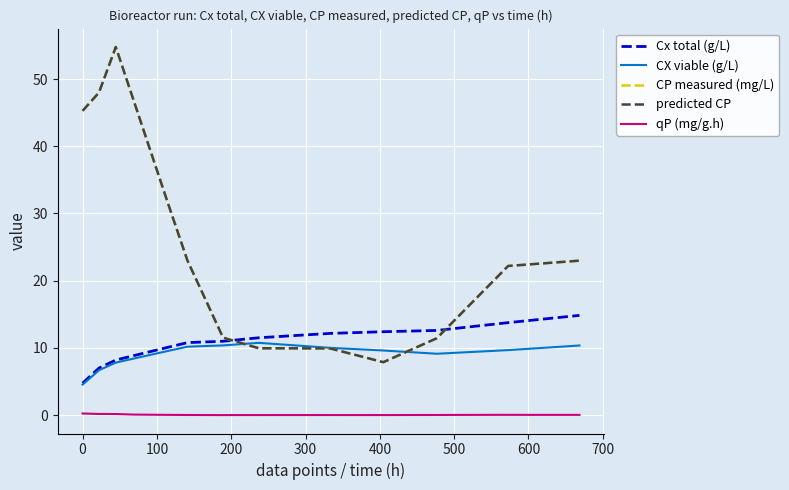

True or false: qP (mg/g.h) and CX viable (g/L) cross at least once.

False